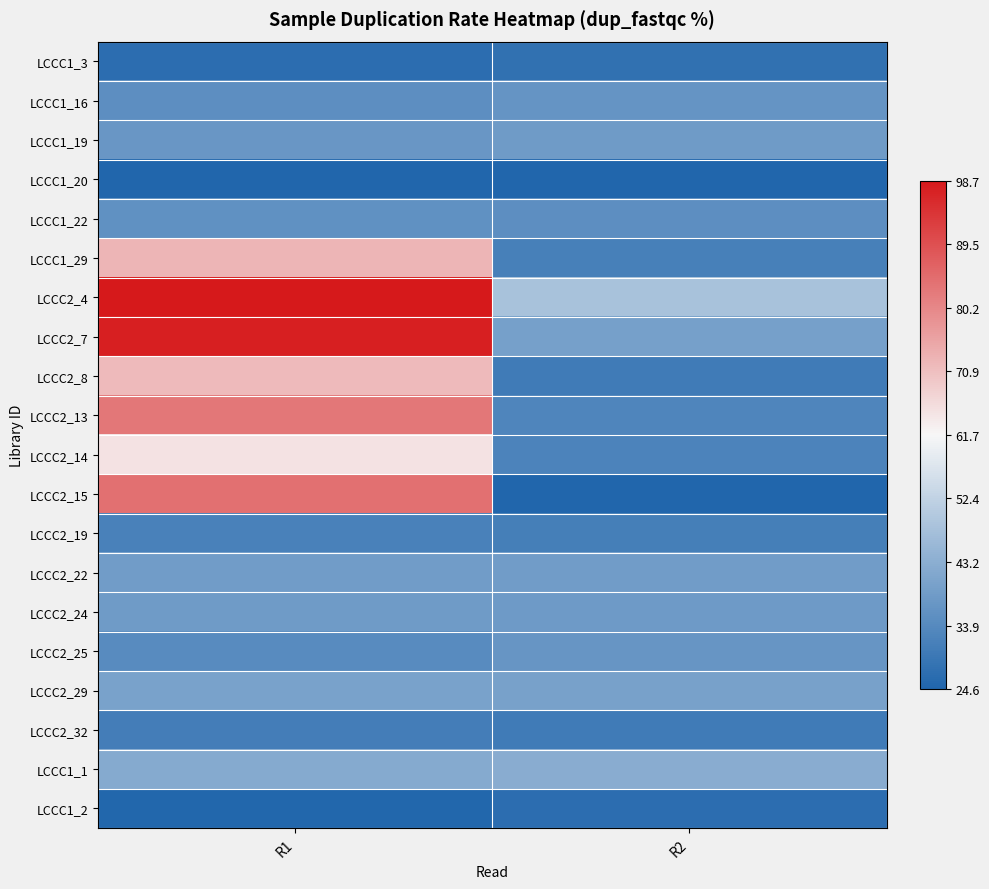

Which category has the lowest value across all series?

R2